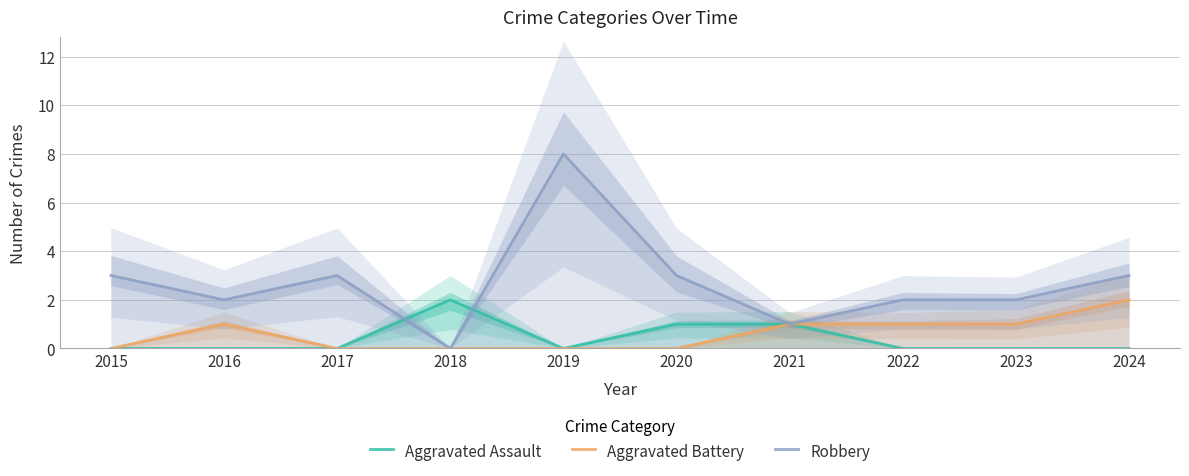

Reading left to right, what are all the values shown in this chart?

Aggravated Assault: 0	0	0	2	0	1	1	0	0	0
Aggravated Battery: 0	1	0	0	0	0	1	1	1	2
Robbery: 3	2	3	0	8	3	1	2	2	3